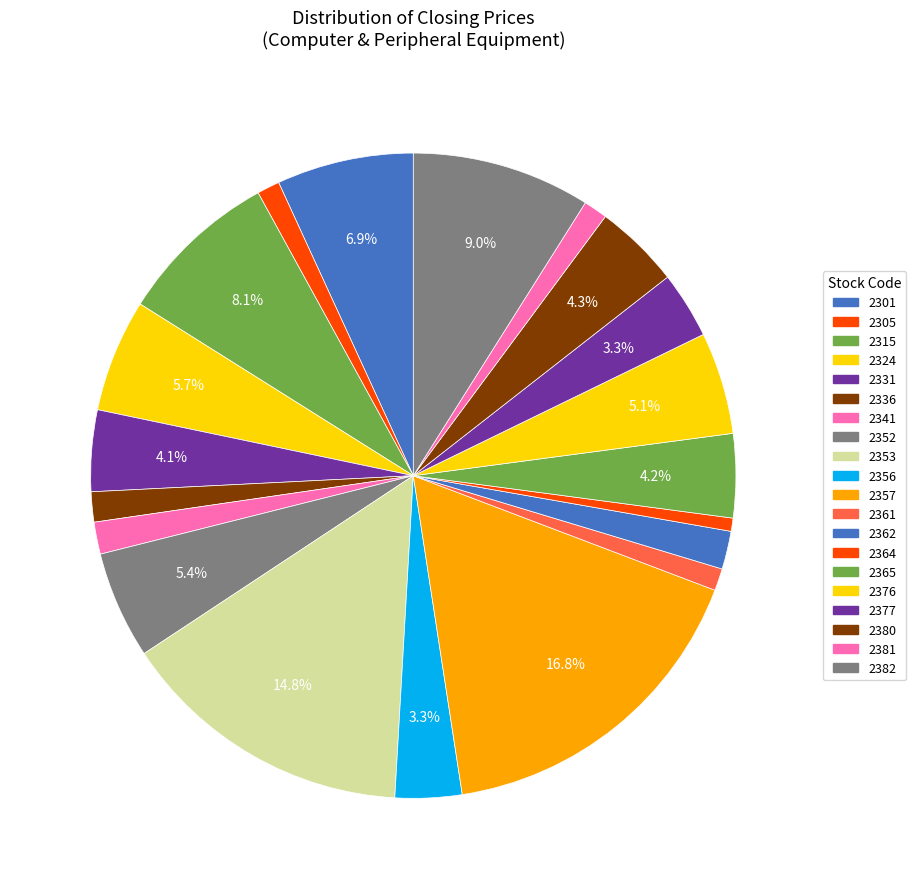

To the nearest percent, what is the difference between the largest and smallest slice percentages?

16%